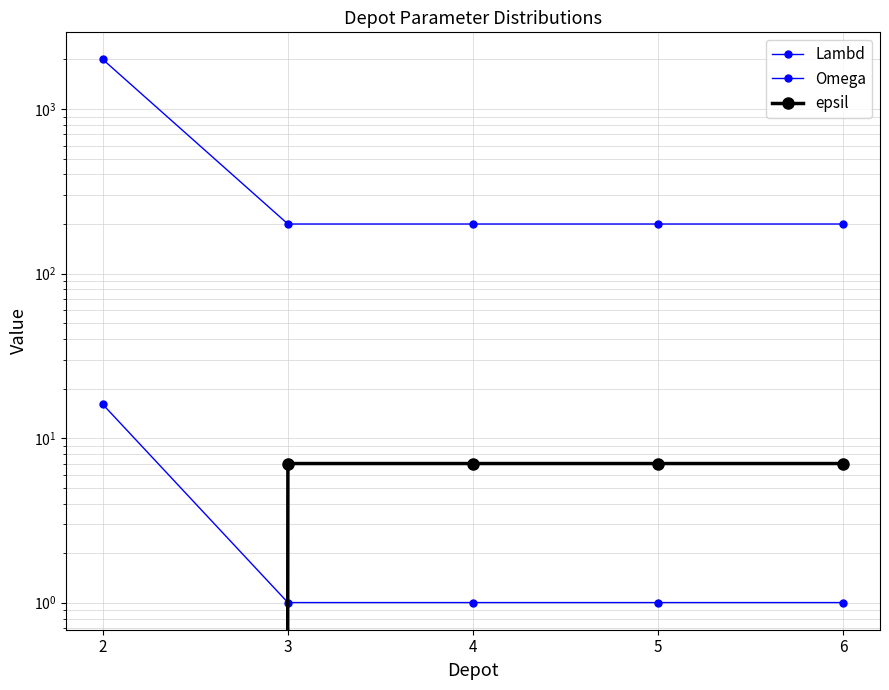

True or false: Lambd has more than 1 interior local peaks.

False